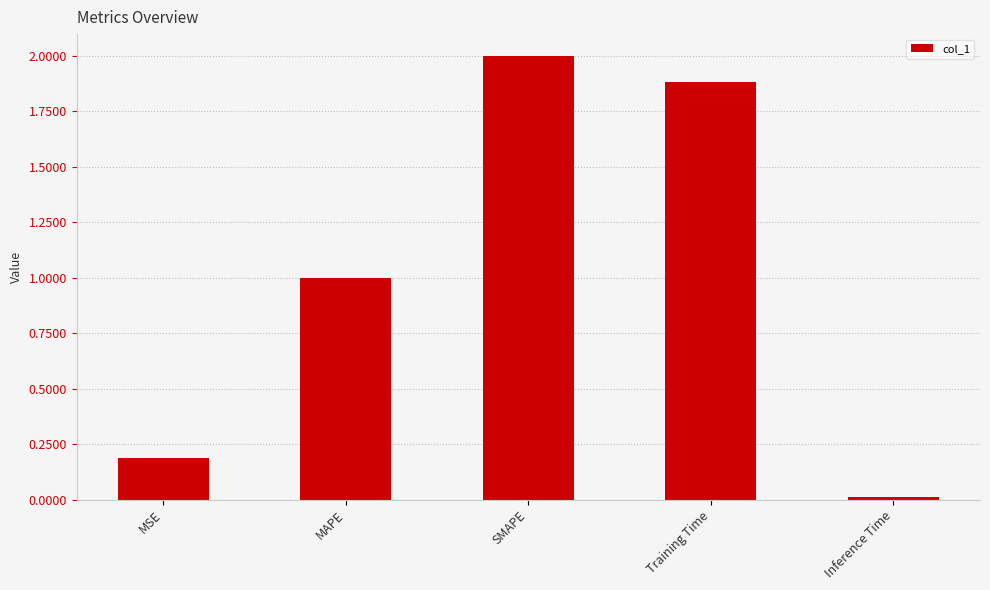

The value at MAPE is 1.6. True or false?

False